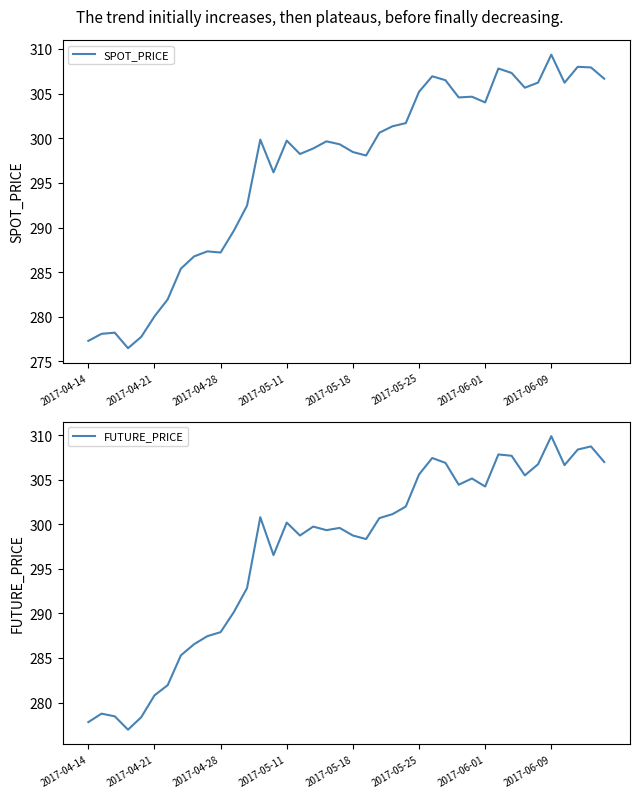

The FUTURE_PRICE series shows 511.7 at 28. True or false?

False